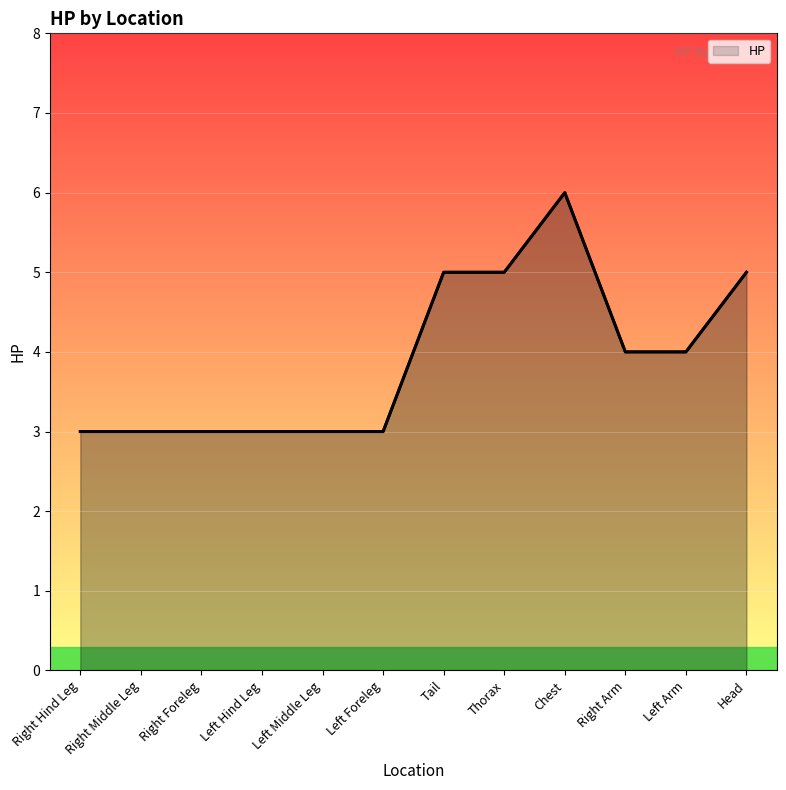

How many points are higher than both their immediate neighbors (excluding endpoints)?

1